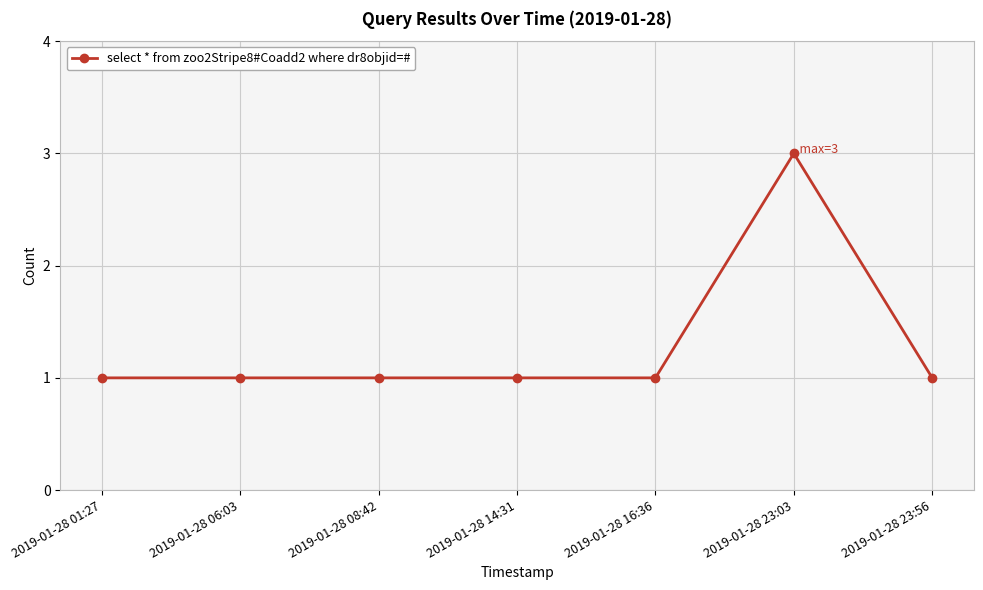

What is the difference between the maximum and minimum values?

2